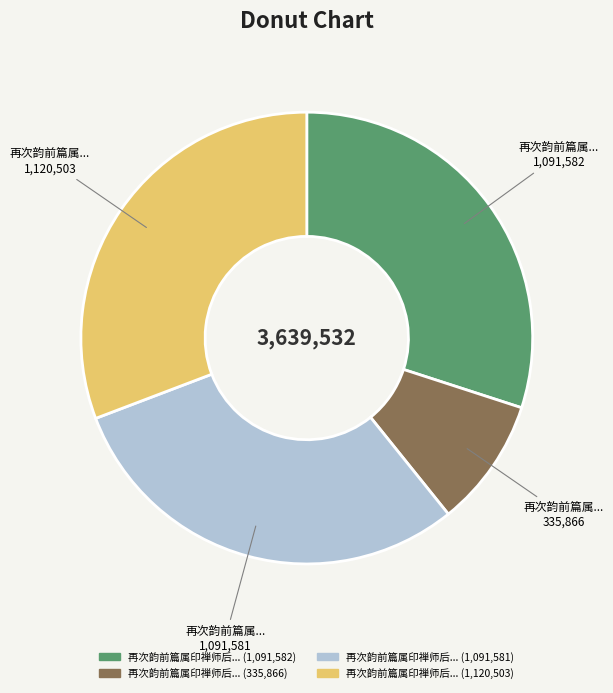

Does any single category account for the majority?

No